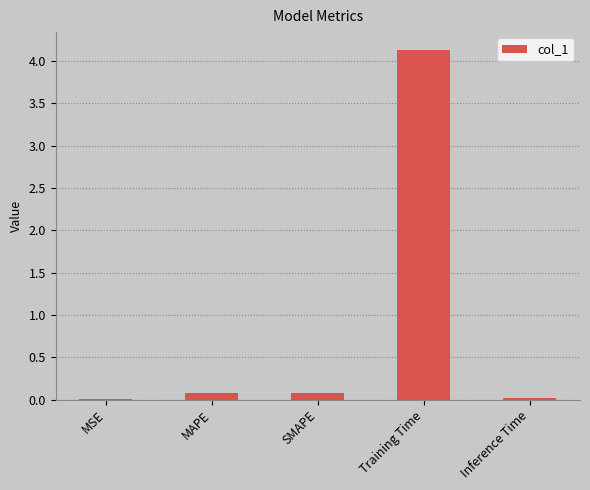

Which category has the highest value across all series?

Training Time